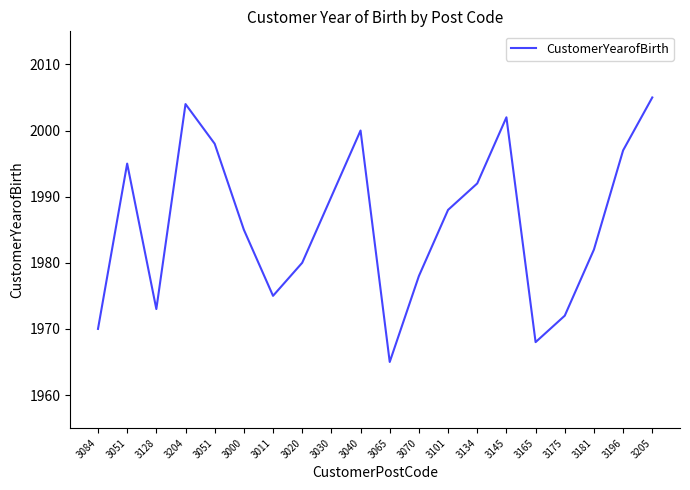

How many lines are shown in the chart?

1